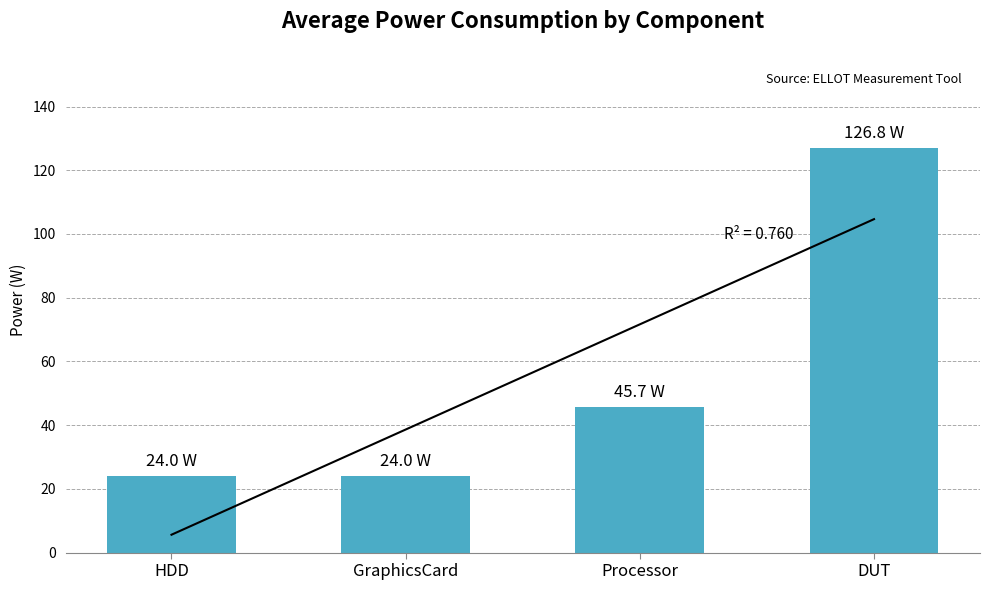

What is the value of the 1st bar from the left?

24.0